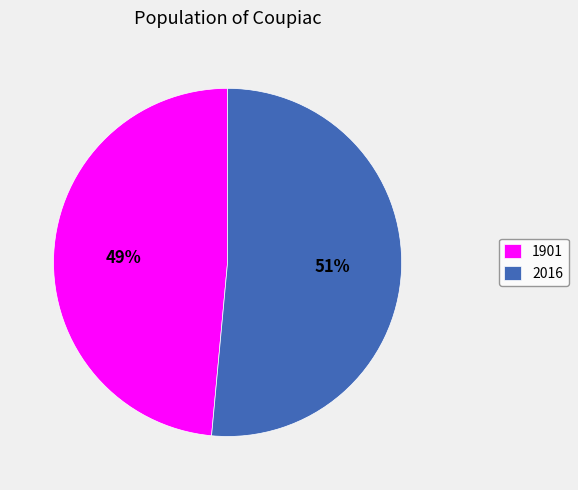

Combined, do 2016 and 1901 account for over 50%?

Yes